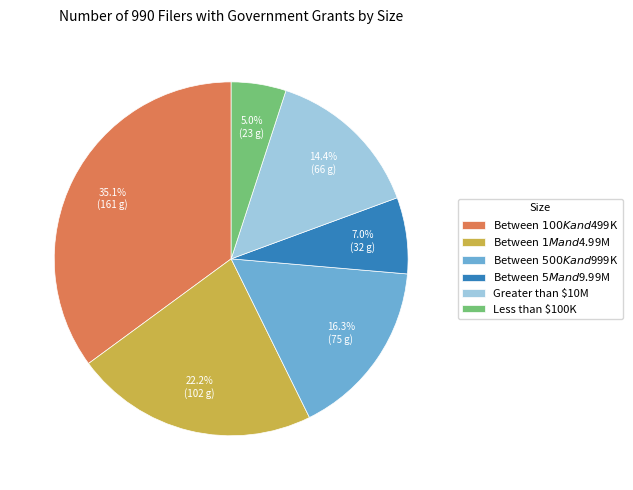

Does any single category account for the majority?

No